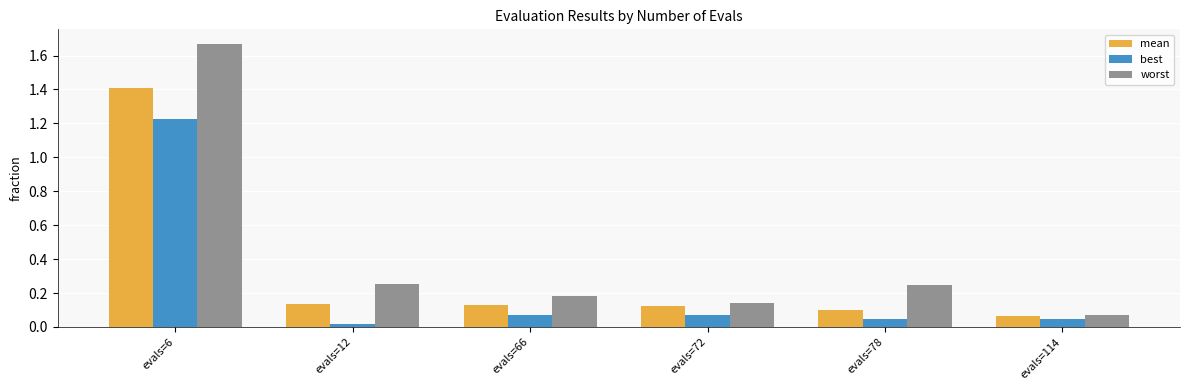

The value of worst at evals=114 is 0.0. True or false?

False